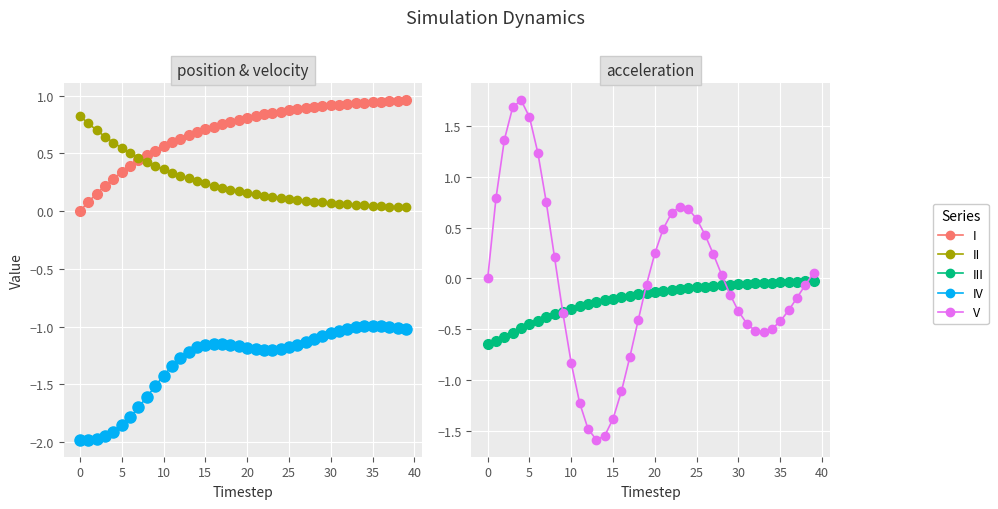

Reading left to right, list all the values displayed in this chart.

I: 0.0	0.1	0.2	0.2	0.3	0.3	0.4	0.4	0.5	0.5	0.6	0.6	0.6	0.7	0.7	0.7	0.7	0.8	0.8	0.8	0.8	0.8	0.8	0.9	0.9	0.9	0.9	0.9	0.9	0.9	0.9	0.9	0.9	0.9	0.9	0.9	0.9	1.0	1.0	1.0
II: 0.8	0.8	0.7	0.6	0.6	0.5	0.5	0.5	0.4	0.4	0.4	0.3	0.3	0.3	0.3	0.2	0.2	0.2	0.2	0.2	0.2	0.1	0.1	0.1	0.1	0.1	0.1	0.1	0.1	0.1	0.1	0.1	0.1	0.1	0.0	0.0	0.0	0.0	0.0	0.0
IV: -2.0	-2.0	-2.0	-2.0	-1.9	-1.9	-1.8	-1.7	-1.6	-1.5	-1.4	-1.3	-1.3	-1.2	-1.2	-1.2	-1.1	-1.1	-1.2	-1.2	-1.2	-1.2	-1.2	-1.2	-1.2	-1.2	-1.2	-1.1	-1.1	-1.1	-1.1	-1.0	-1.0	-1.0	-1.0	-1.0	-1.0	-1.0	-1.0	-1.0
III: -0.6	-0.6	-0.6	-0.5	-0.5	-0.5	-0.4	-0.4	-0.4	-0.3	-0.3	-0.3	-0.3	-0.2	-0.2	-0.2	-0.2	-0.2	-0.2	-0.1	-0.1	-0.1	-0.1	-0.1	-0.1	-0.1	-0.1	-0.1	-0.1	-0.1	-0.1	-0.1	-0.0	-0.0	-0.0	-0.0	-0.0	-0.0	-0.0	-0.0
V: 0.0	0.8	1.4	1.7	1.7	1.6	1.2	0.8	0.2	-0.3	-0.8	-1.2	-1.5	-1.6	-1.5	-1.4	-1.1	-0.8	-0.4	-0.1	0.2	0.5	0.6	0.7	0.7	0.6	0.4	0.2	0.0	-0.2	-0.3	-0.4	-0.5	-0.5	-0.5	-0.4	-0.3	-0.2	-0.1	0.1